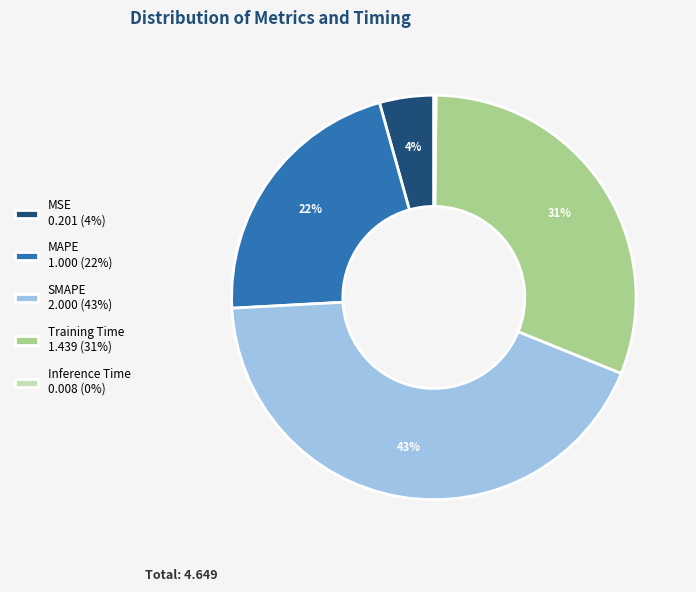

To the nearest percent, what is the average slice percentage?

20%